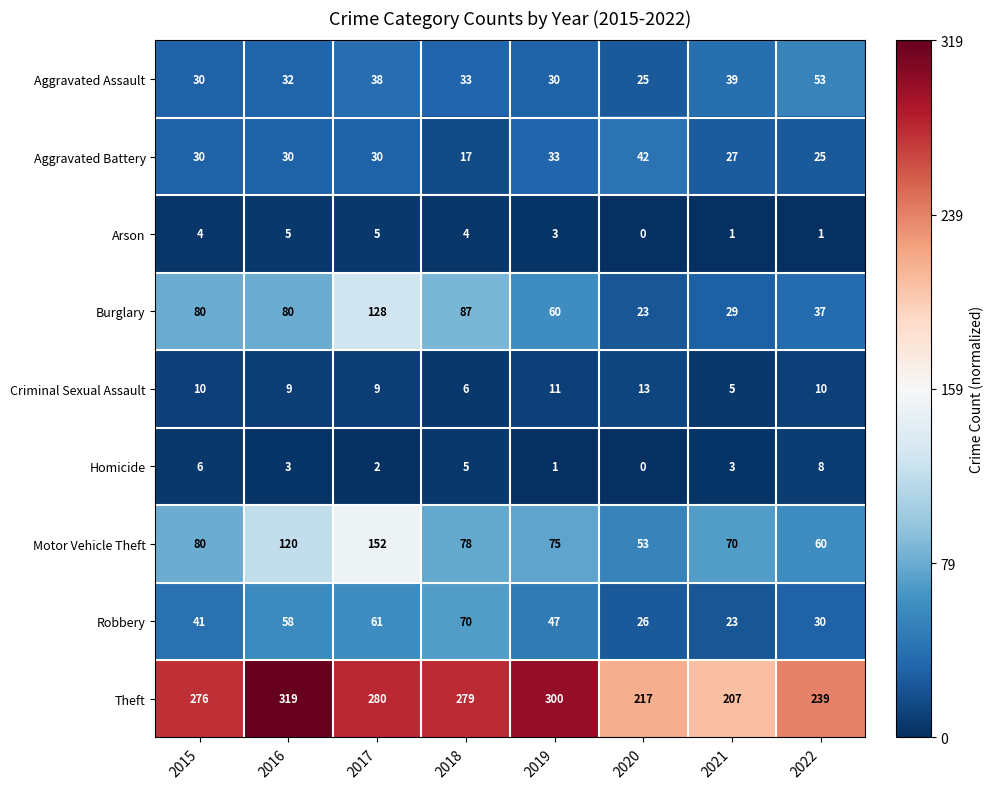

What is the approximate value of Criminal Sexual Assault at 2021?

5